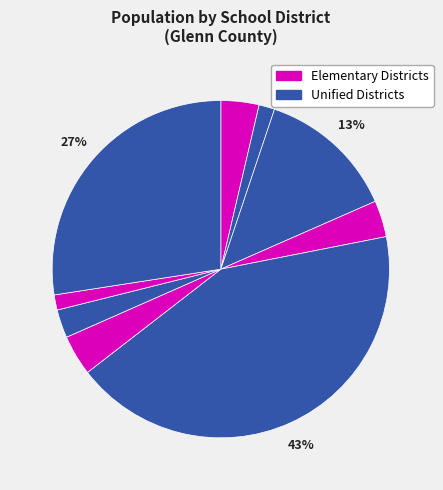

Rank the categories by value from highest to lowest.

Orland Joint Unified, Willows Unified, Hamilton Unified, Plaza Elementary, Capay Joint Union Elementary, Lake Elementary, Princeton Joint Unified, Glenn County Office of Education, Stony Creek Joint Unified